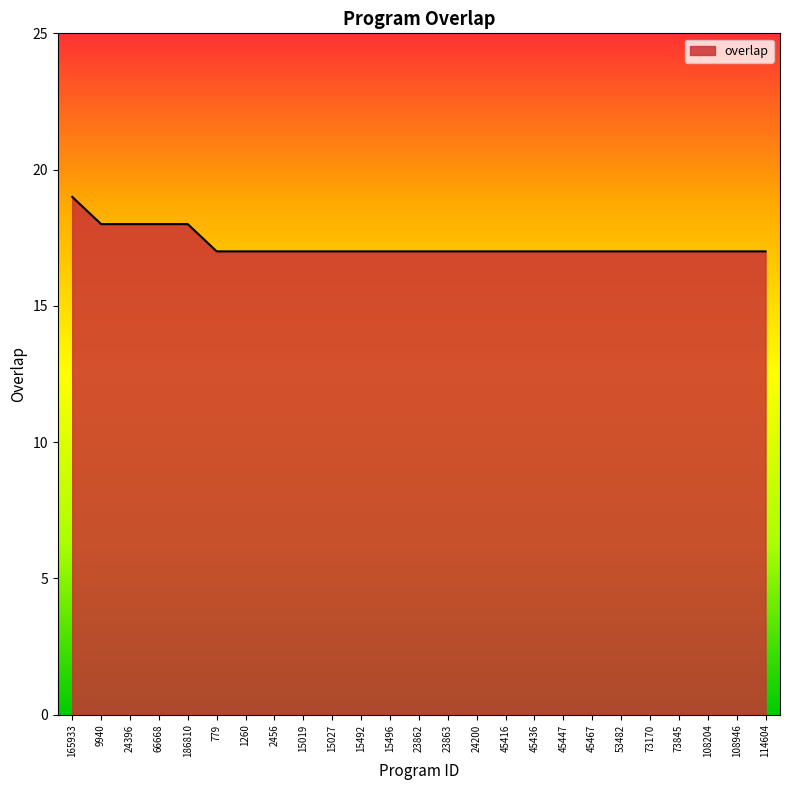

How many values are between 17 and 18?

24